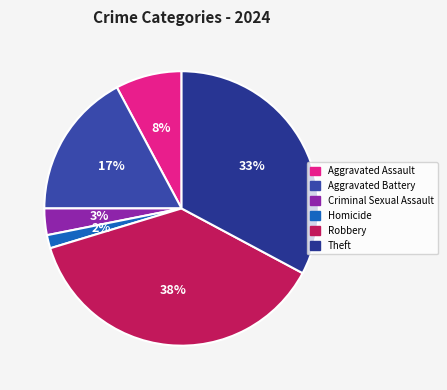

How many segments does this pie chart have?

6